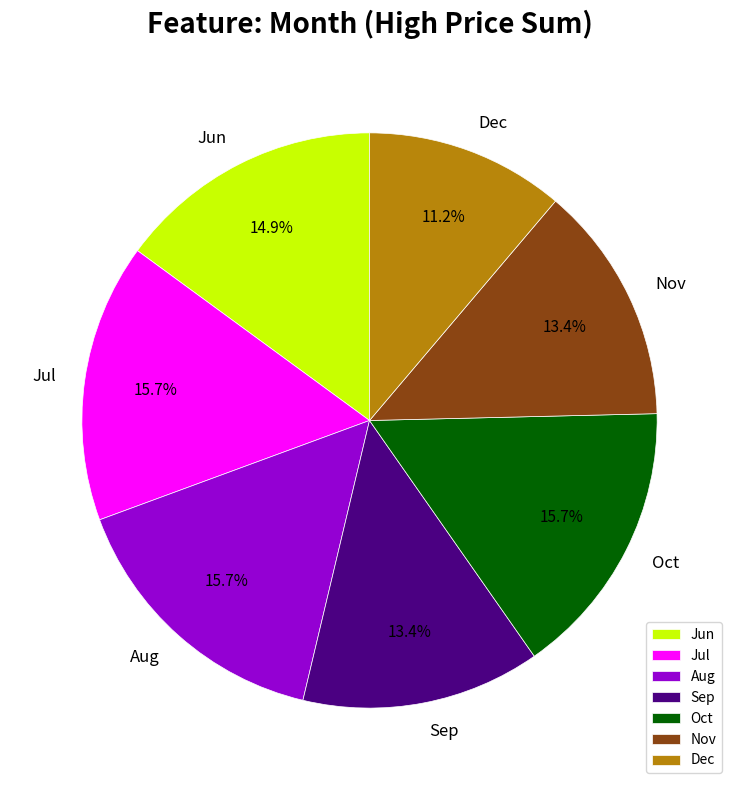

Does Jul represent more than half of the total?

No